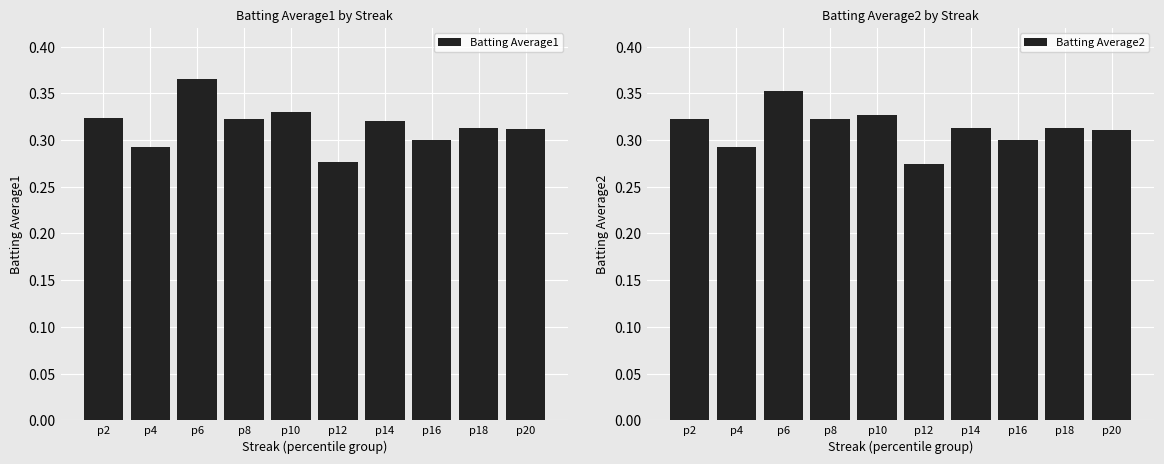

Is it true that Batting Average2 equals 0.2 at p2?

False